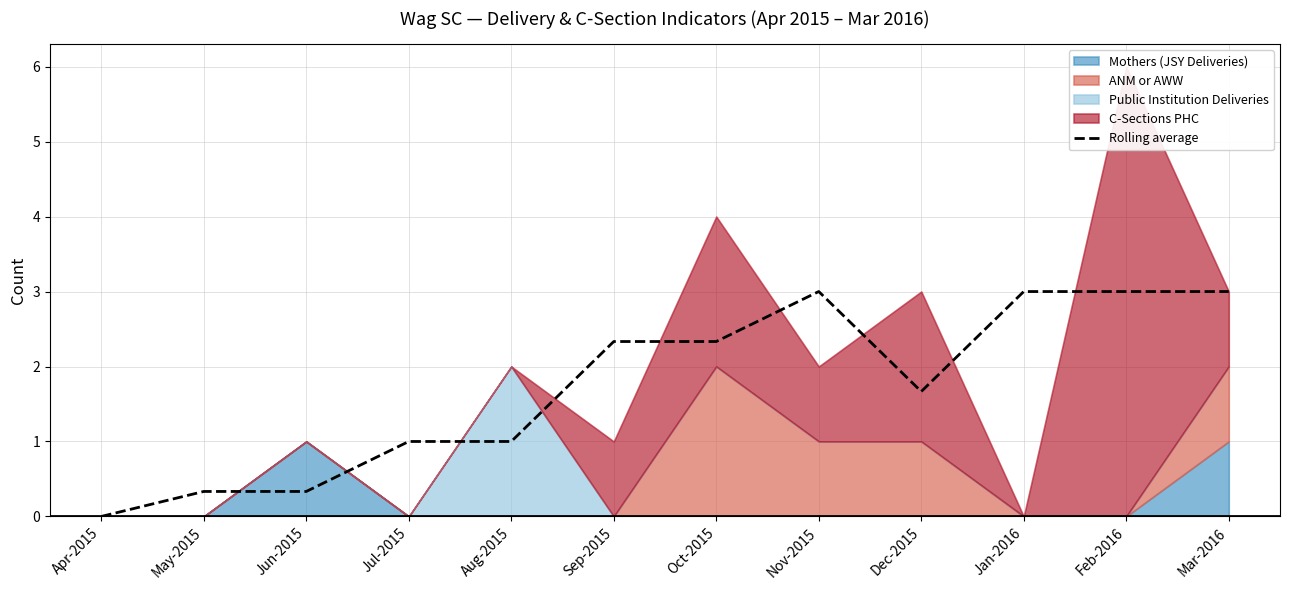

How many points are lower than both their immediate neighbors (excluding endpoints)?

1